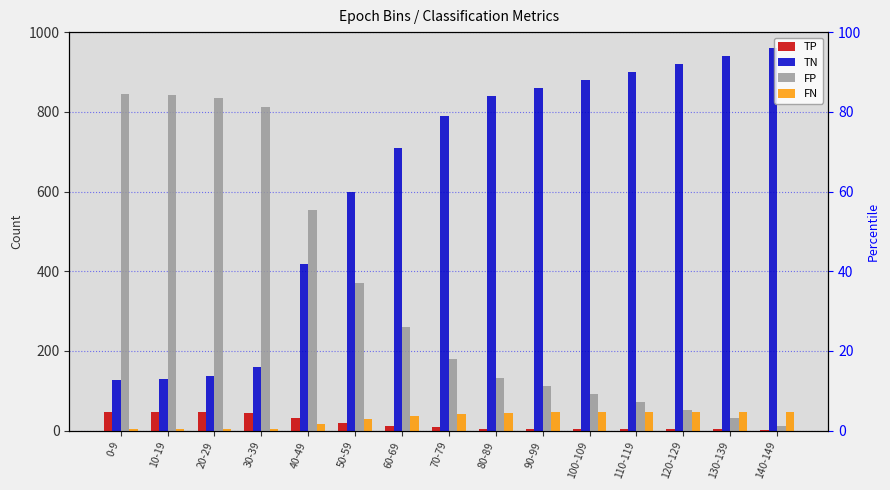

The FP series shows 74 at 80-89. True or false?

False